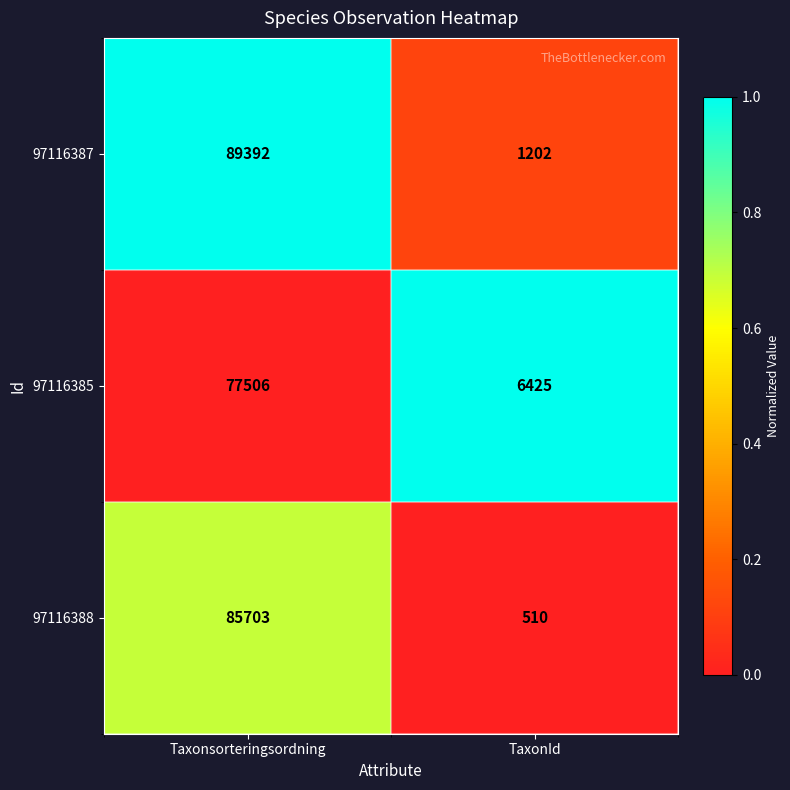

What is the minimum value shown in the chart?

510